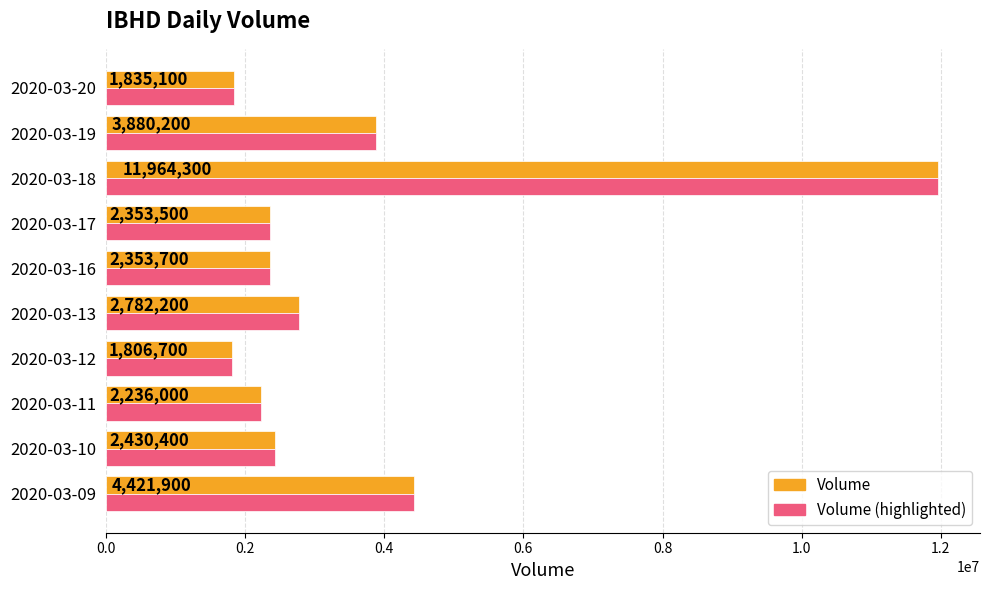

Which label corresponds to the largest value in the chart?

2020-03-18